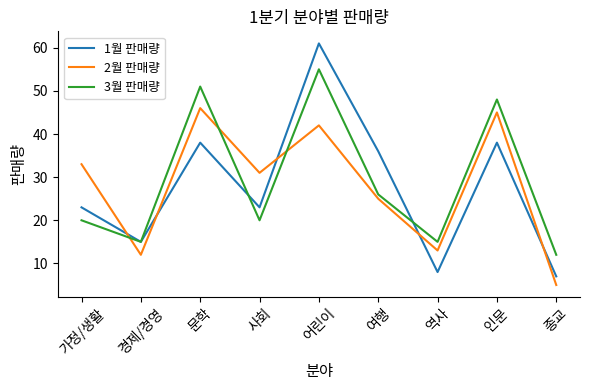

True or false: 1월 판매량 has a value of 13 at 사회.

False